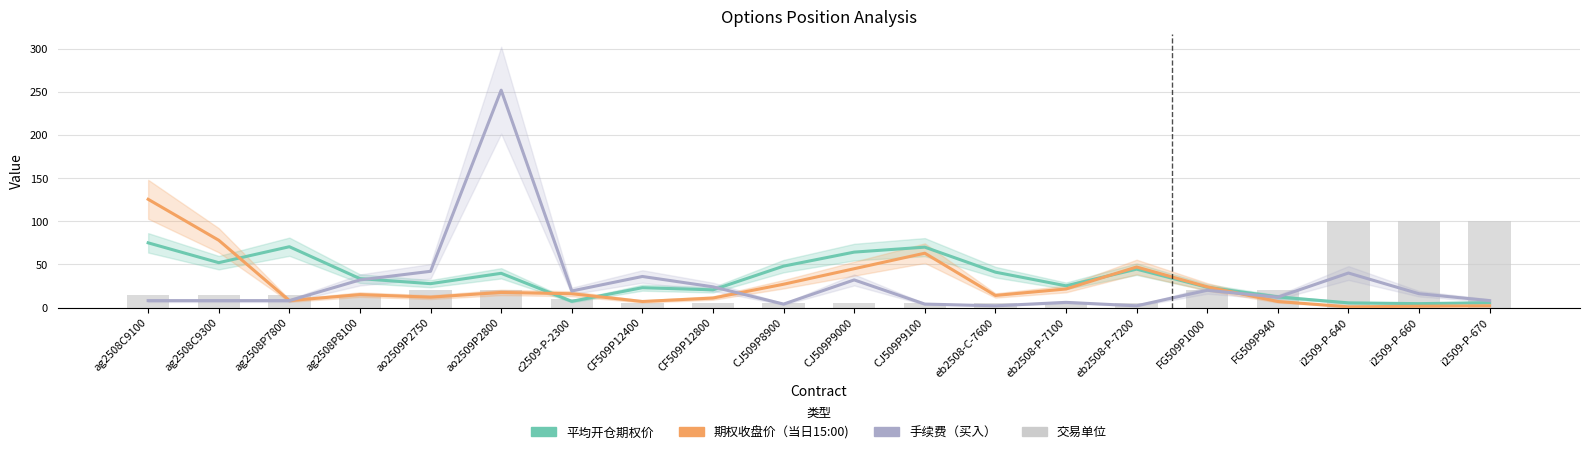

At how many categories does at least one series exceed 99?

5